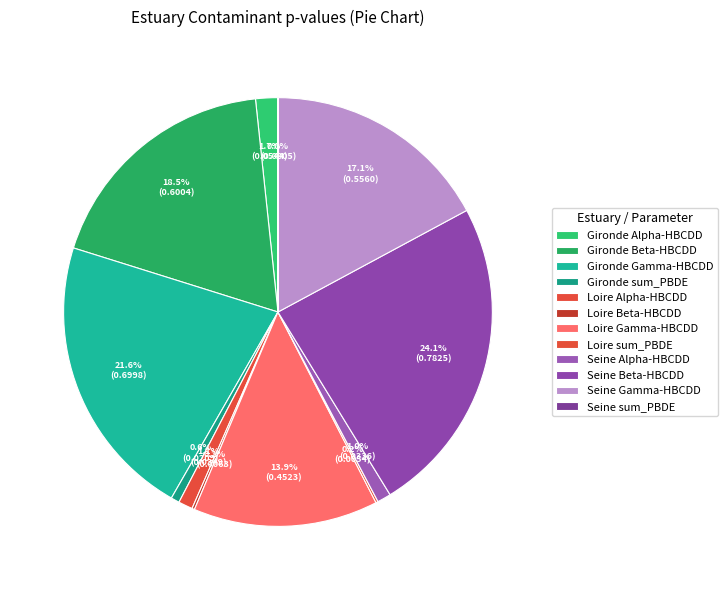

How many slices are in this pie chart?

12